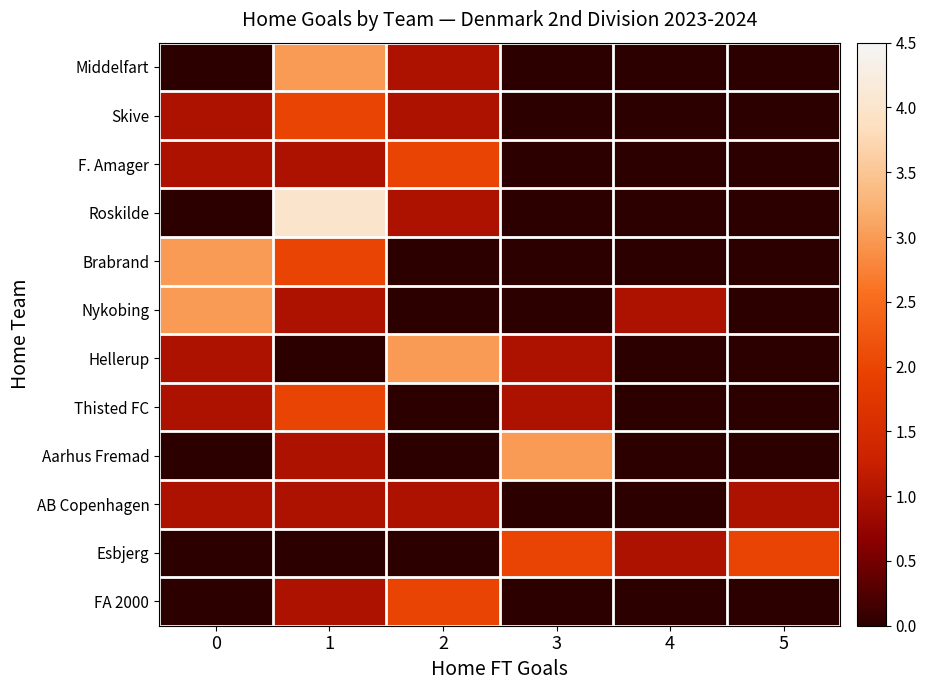

Reading left to right, what are all the values shown in this chart?

Middelfart: 0=0	1=3	2=1	3=0	4=0	5=0
Skive: 0=1	1=2	2=1	3=0	4=0	5=0
F. Amager: 0=1	1=1	2=2	3=0	4=0	5=0
Roskilde: 0=0	1=4	2=1	3=0	4=0	5=0
Brabrand: 0=3	1=2	2=0	3=0	4=0	5=0
Nykobing: 0=3	1=1	2=0	3=0	4=1	5=0
Hellerup: 0=1	1=0	2=3	3=1	4=0	5=0
Thisted FC: 0=1	1=2	2=0	3=1	4=0	5=0
Aarhus Fremad: 0=0	1=1	2=0	3=3	4=0	5=0
AB Copenhagen: 0=1	1=1	2=1	3=0	4=0	5=1
Esbjerg: 0=0	1=0	2=0	3=2	4=1	5=2
FA 2000: 0=0	1=1	2=2	3=0	4=0	5=0